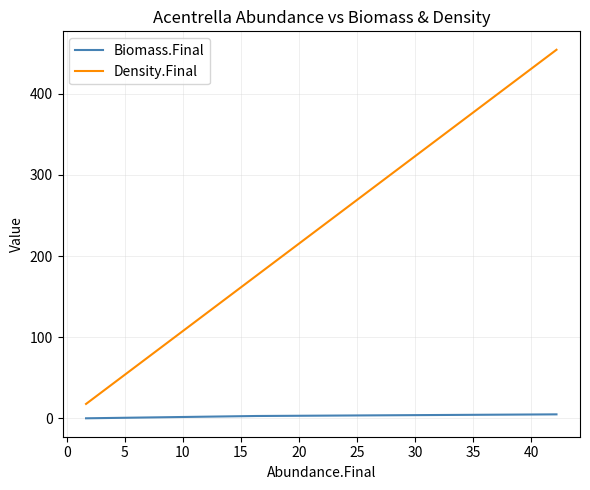

Count the number of data series in this chart.

2